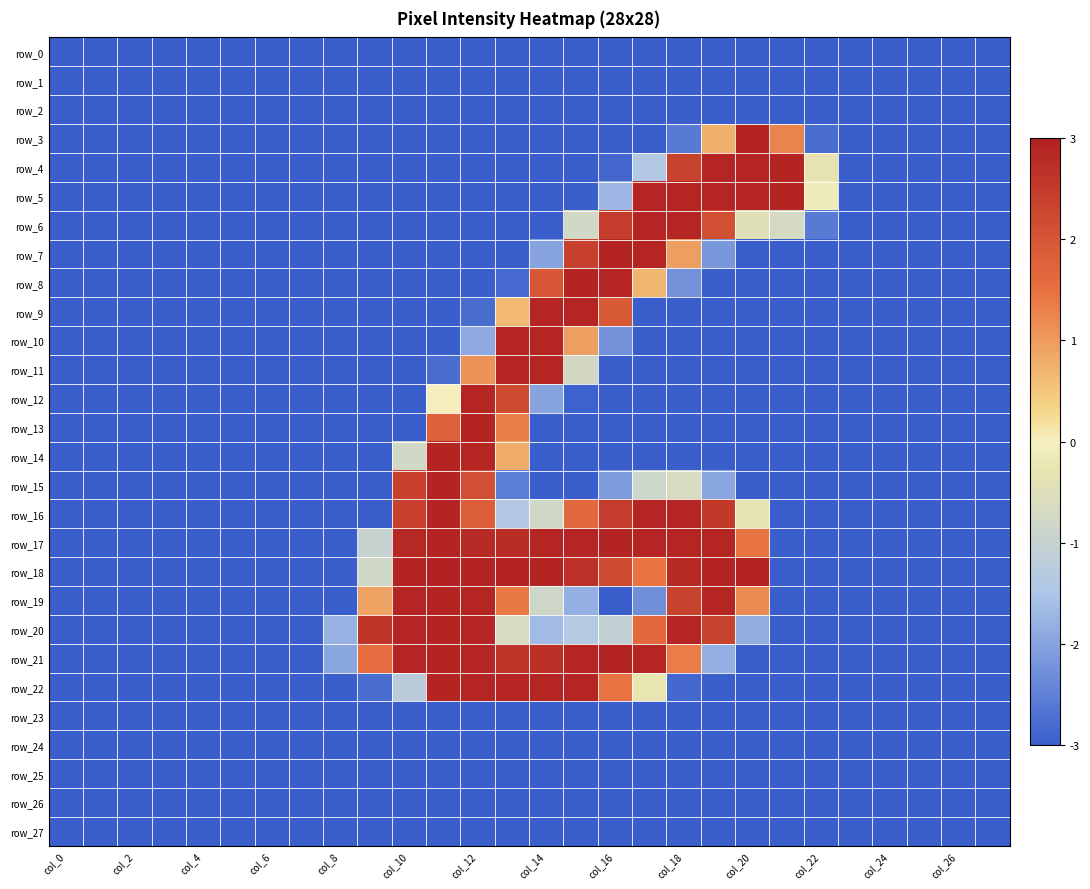

How many data points in row_20 are above -3?

13